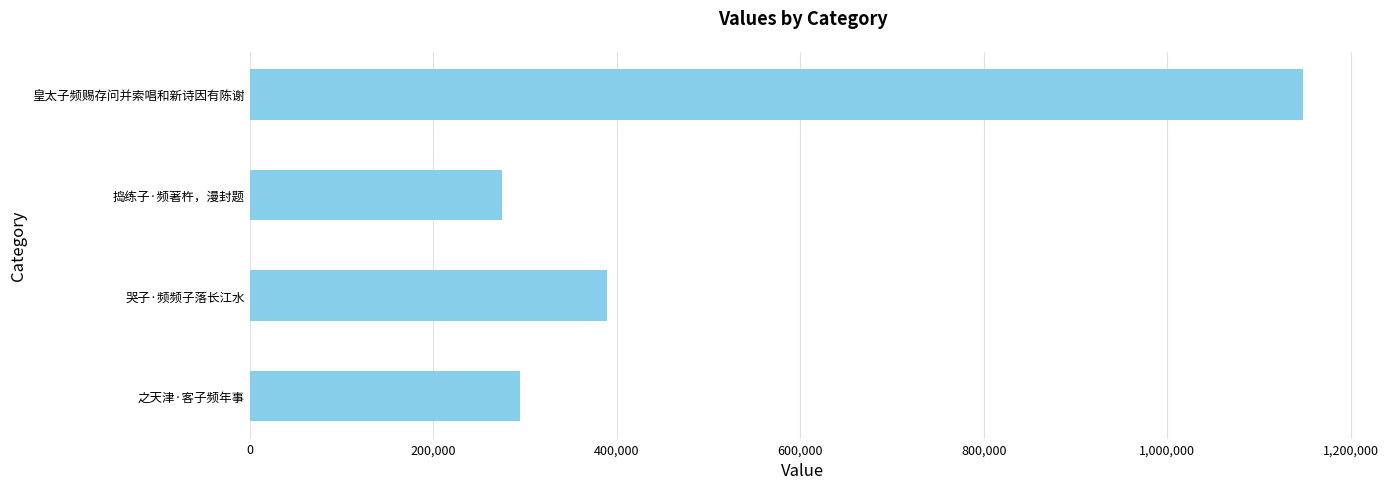

Read the value at 捣练子·频著杵，漫封题, to the nearest 10.

274340